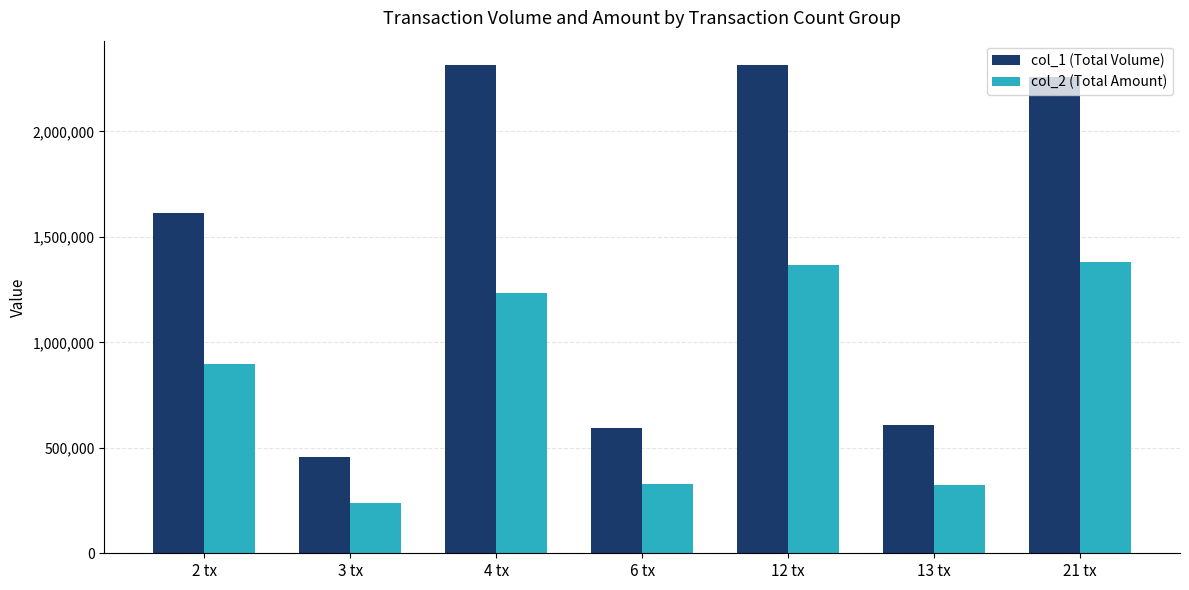

What is the greatest value displayed?

2314000